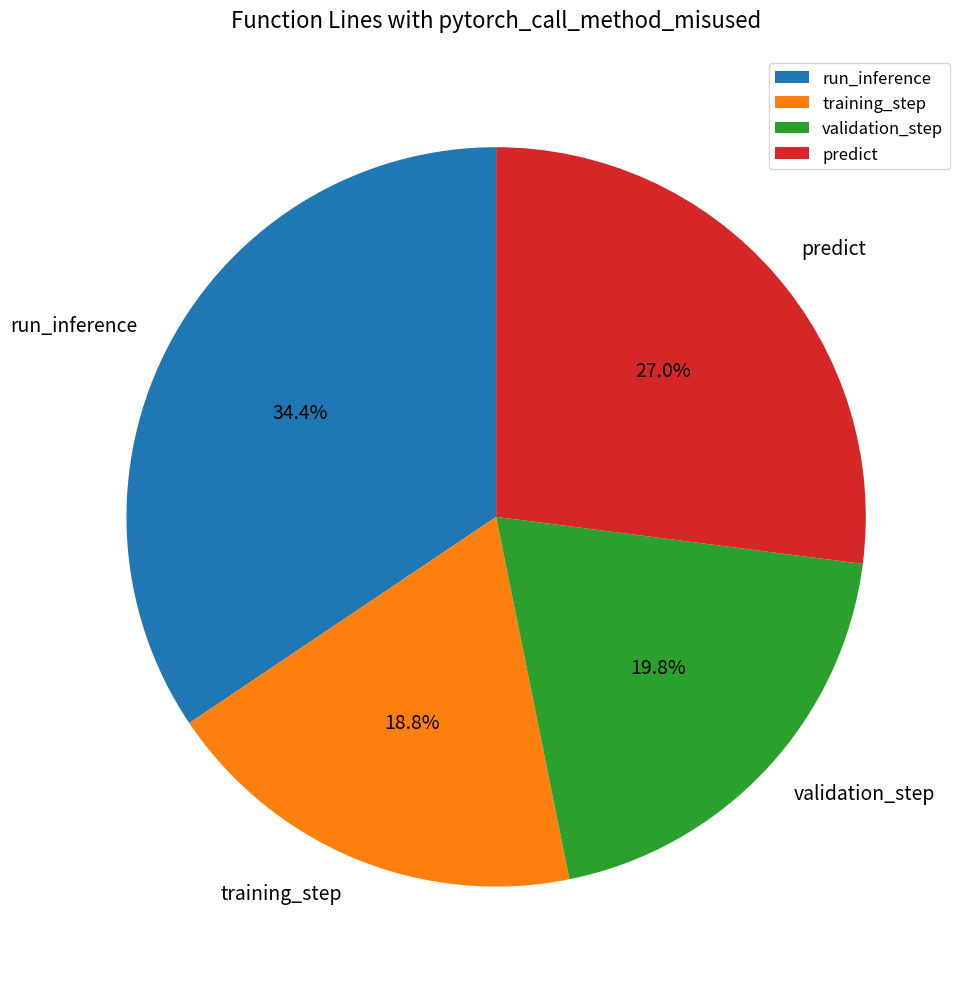

What is the smallest slice in the pie chart?

training_step